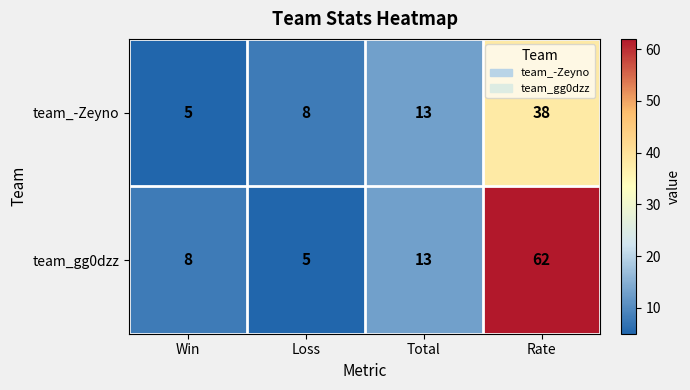

What is the total value across all series at Win?

13